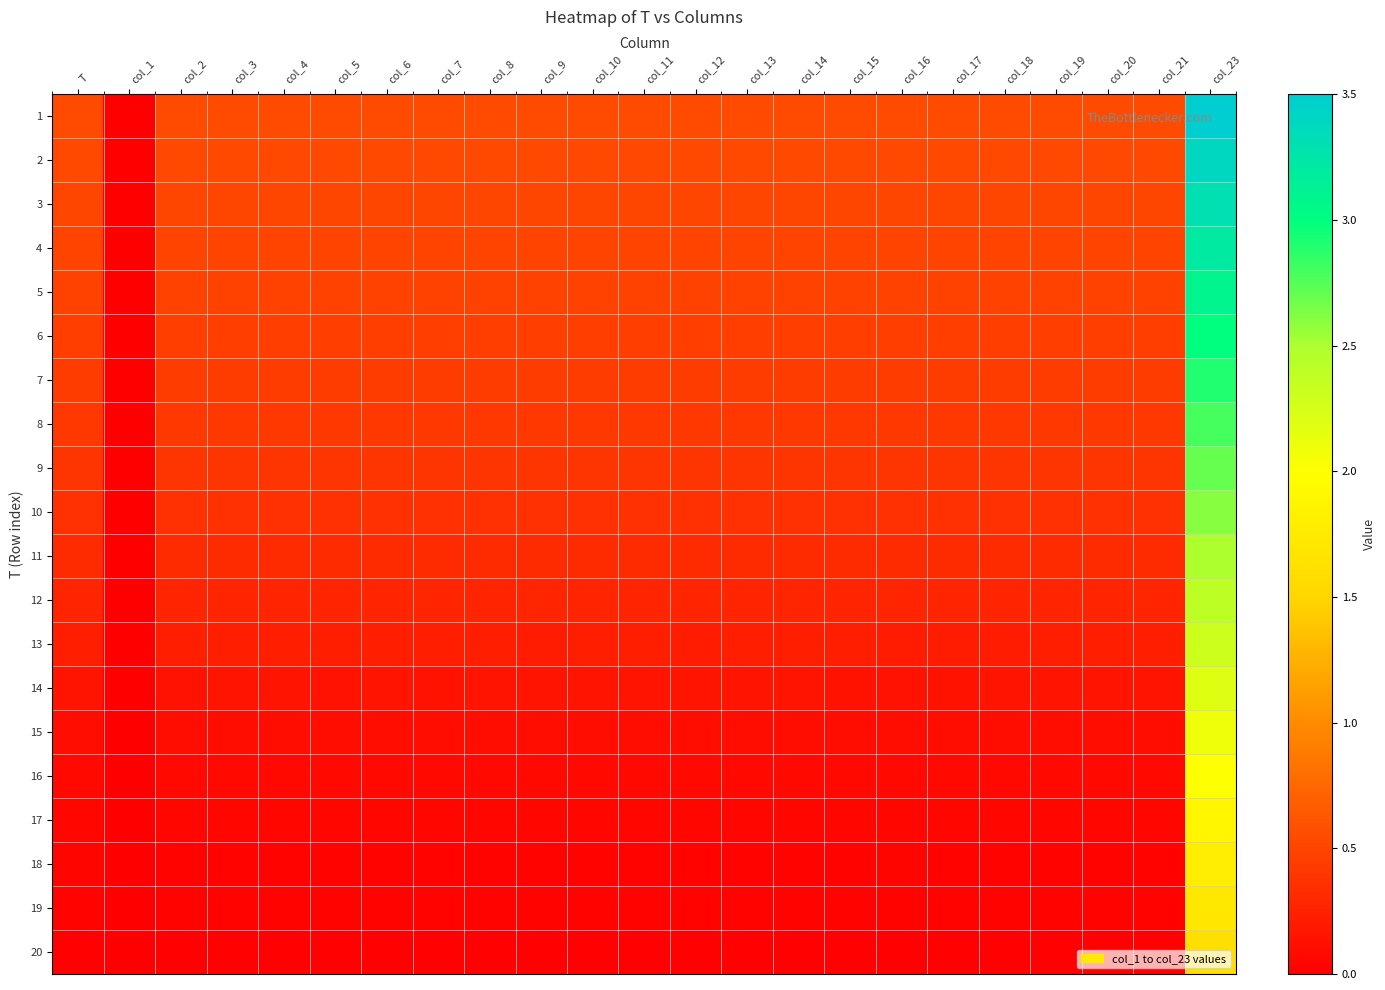

How many categories are shown in the chart?

23